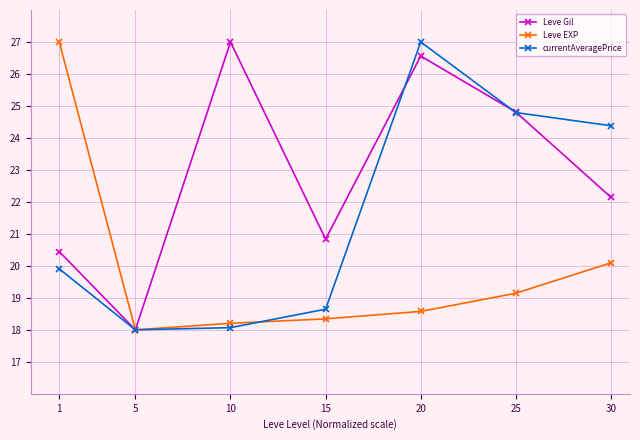

True or false: Leve Gil and currentAveragePrice intersect in this chart.

True